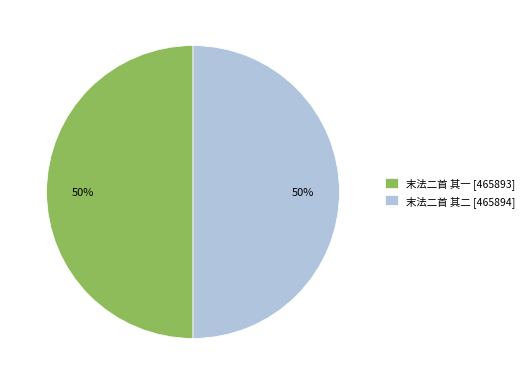

Approximately how many times larger is the value at 末法二首 其一 [465893] compared to 末法二首 其二 [465894]?

1.0